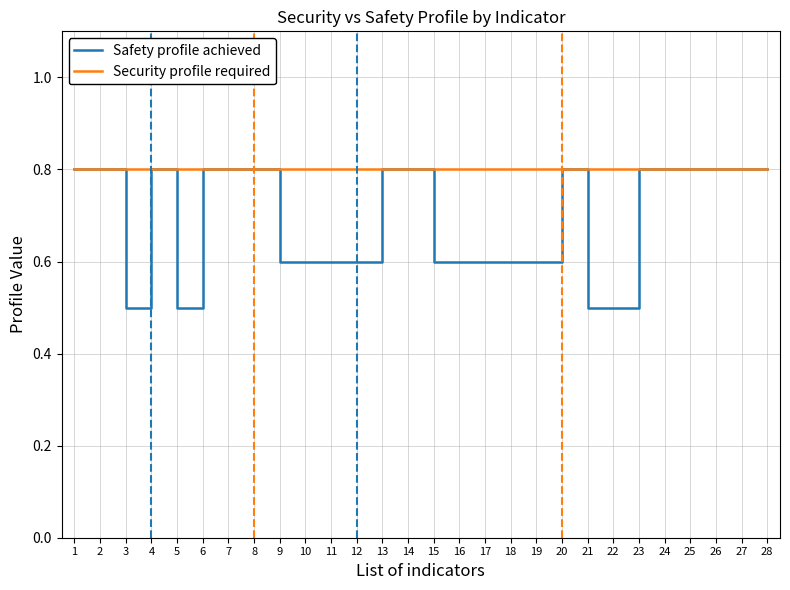

Which series has the largest range (max minus min)?

Safety profile achieved